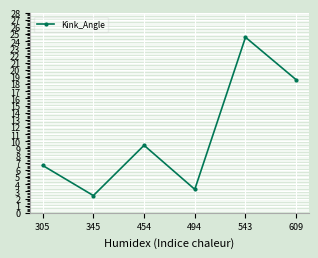

Does the chart display data point markers on the line(s)?

Yes